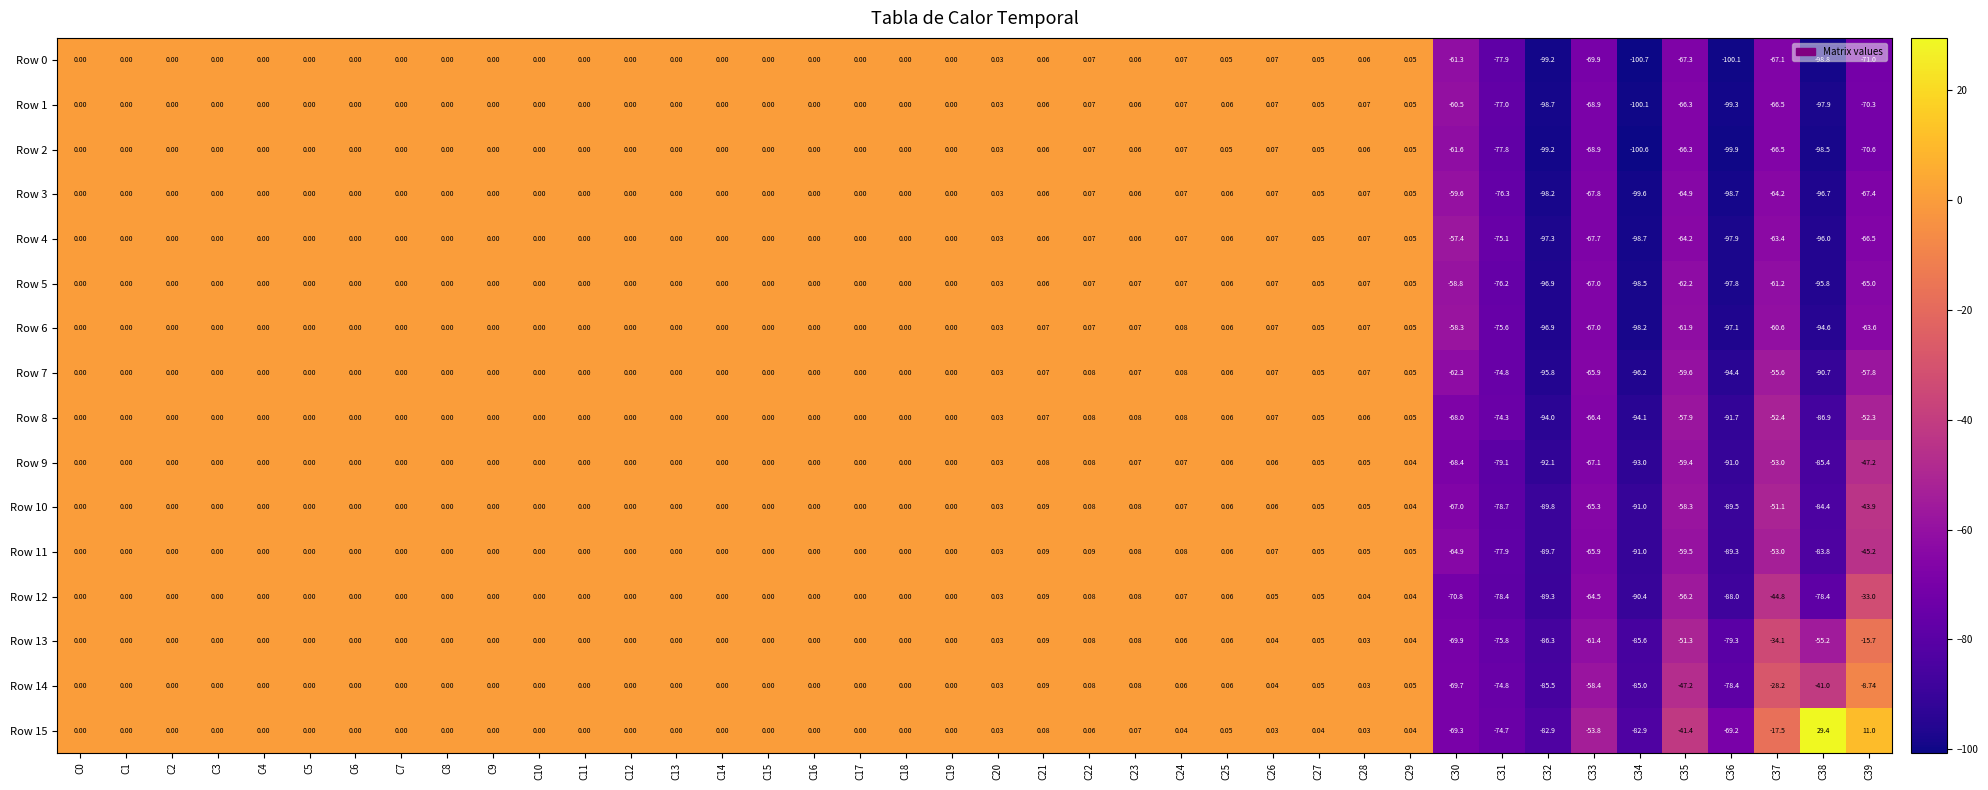

How many values in Row 5 are below zero?

10